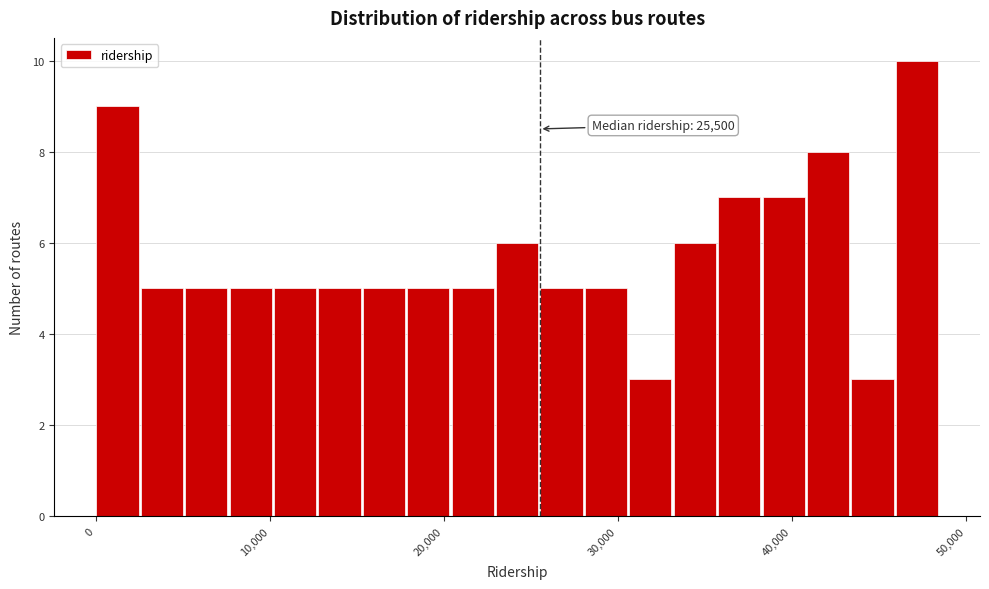

Around what value on the x-axis is the tallest bar? Give the approximate position of its centre, as read against the axis.

47000